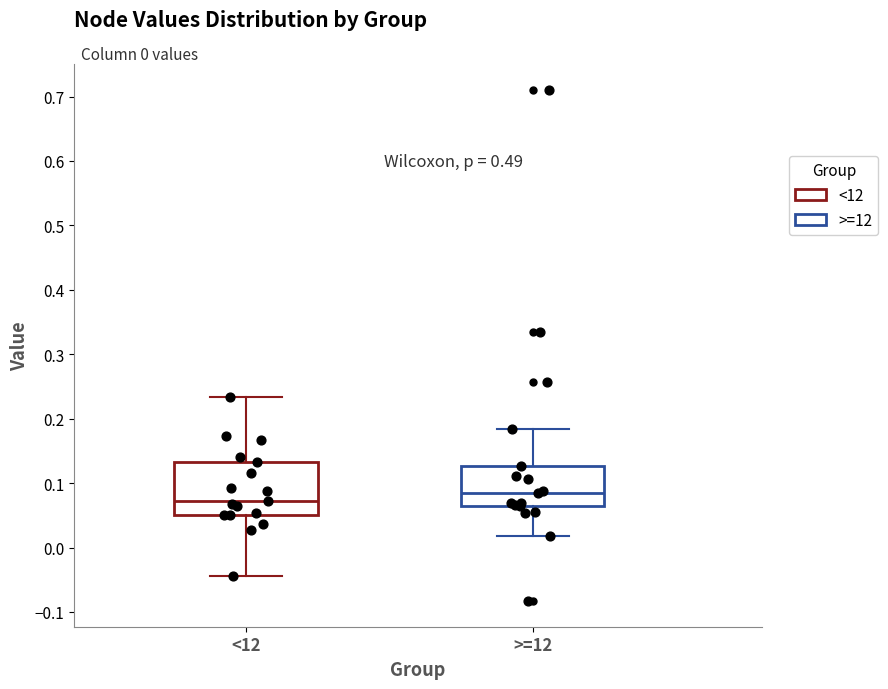

Which box has the lowest median line?

<12